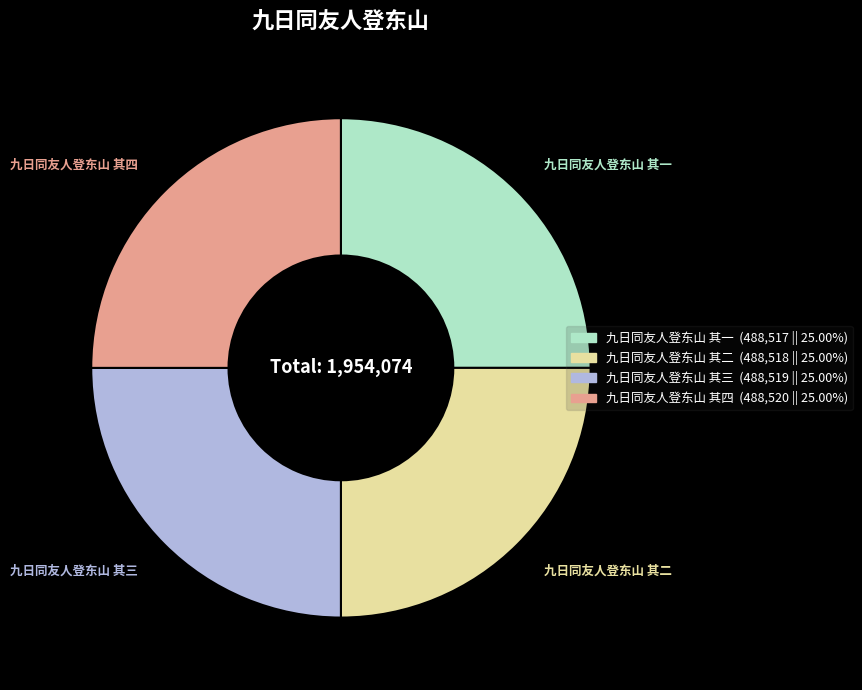

How many slices are in this pie chart?

4